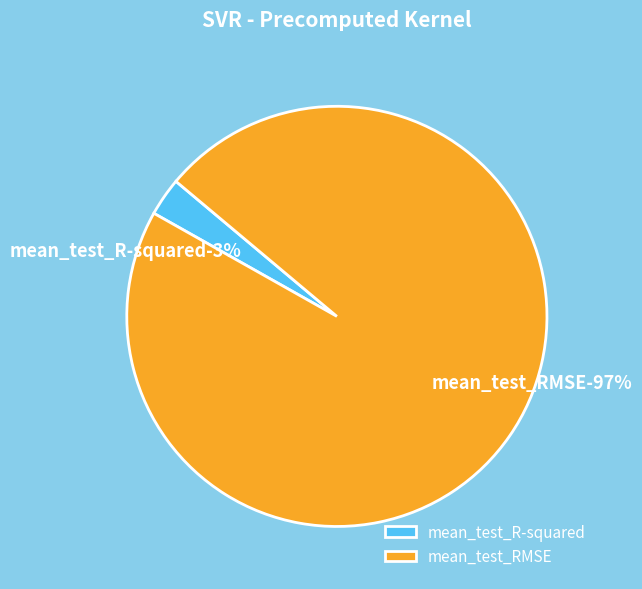

Combined, what portion of the pie is mean_test_R-squared and mean_test_RMSE?

100.0%